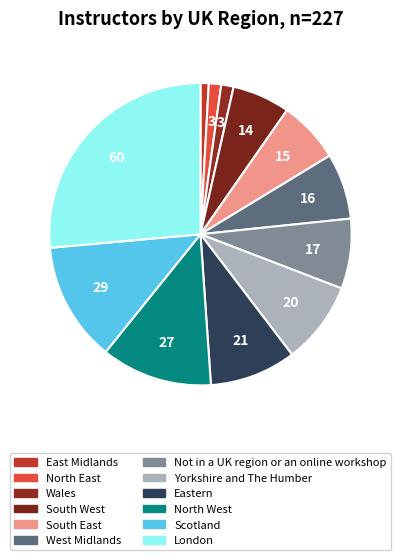

Is there a majority slice in this chart?

No